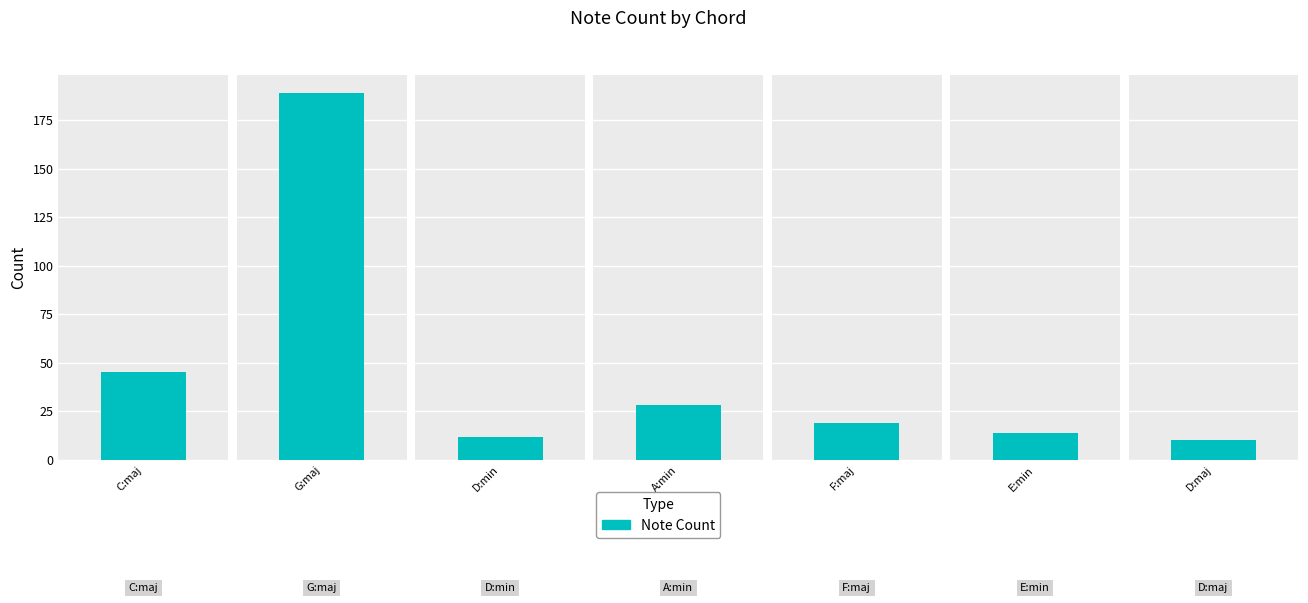

Are the bars horizontal?

No